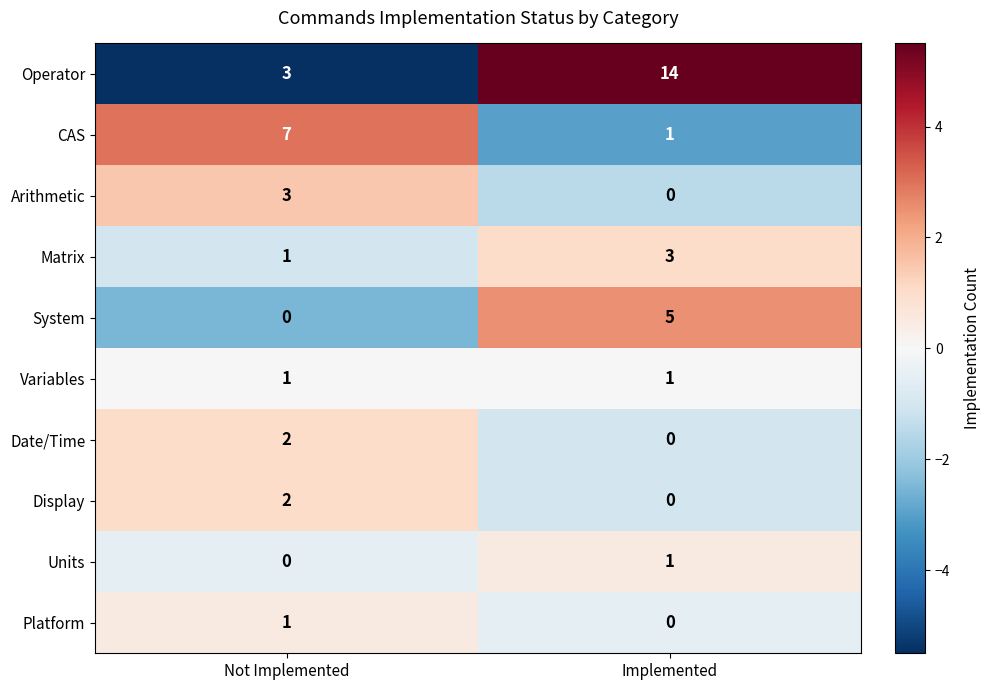

What is the total value across all series at Implemented?

25